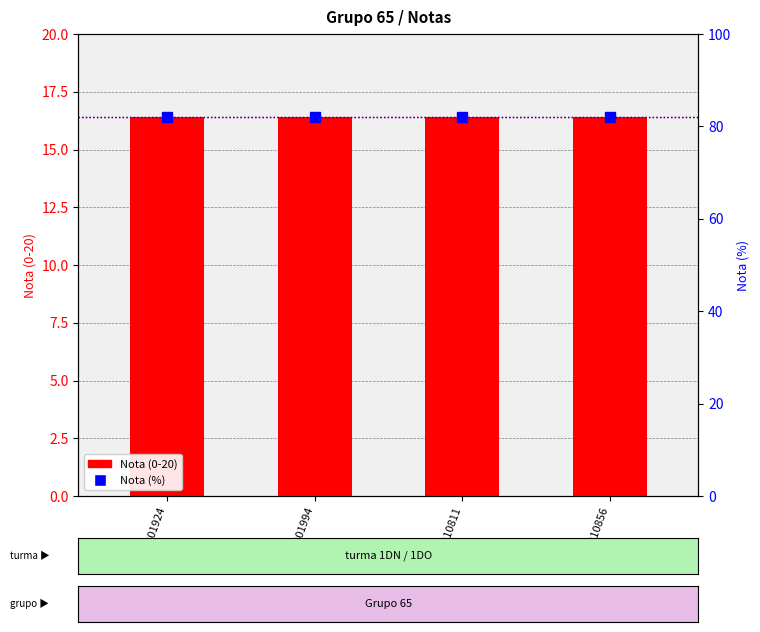

What is the minimum value for Nota (%)?

82.0